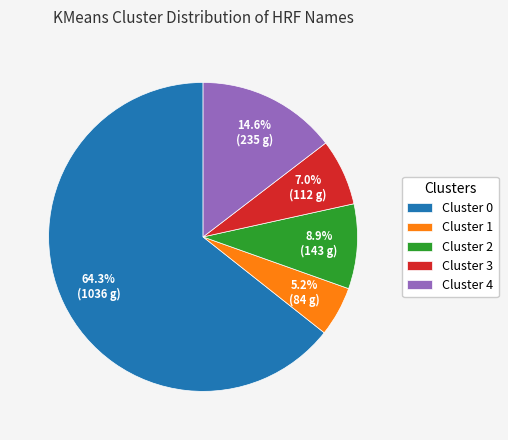

How much of the chart is everything except Cluster 4?

85.4%